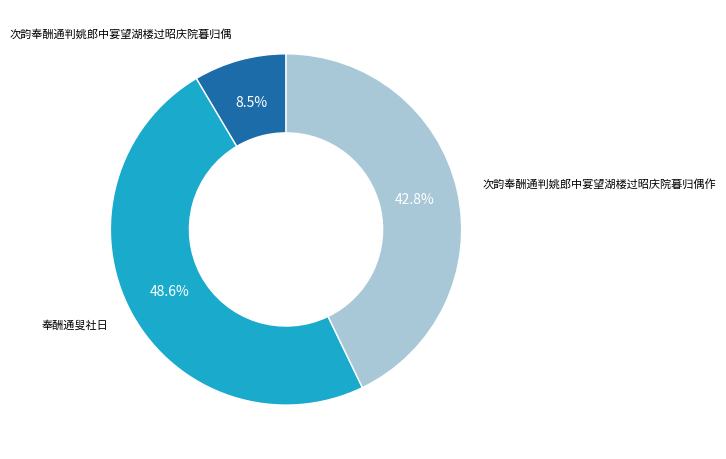

To the nearest percent, what is the difference between the largest and smallest slice percentages?

40%